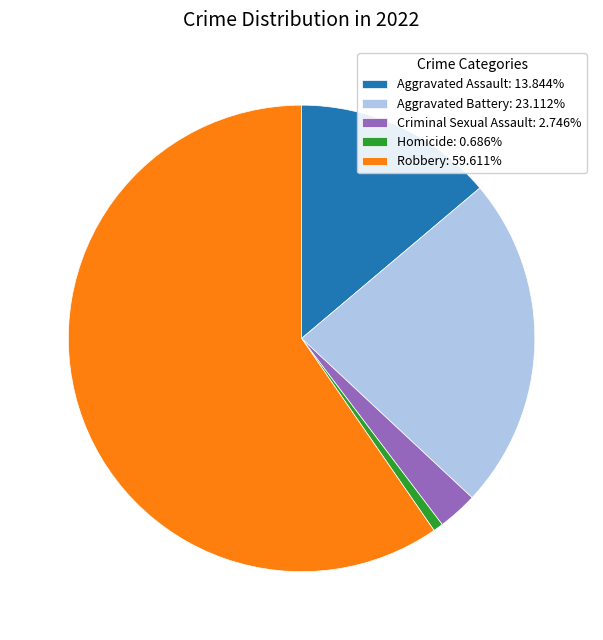

What is the largest slice in the pie chart?

Robbery